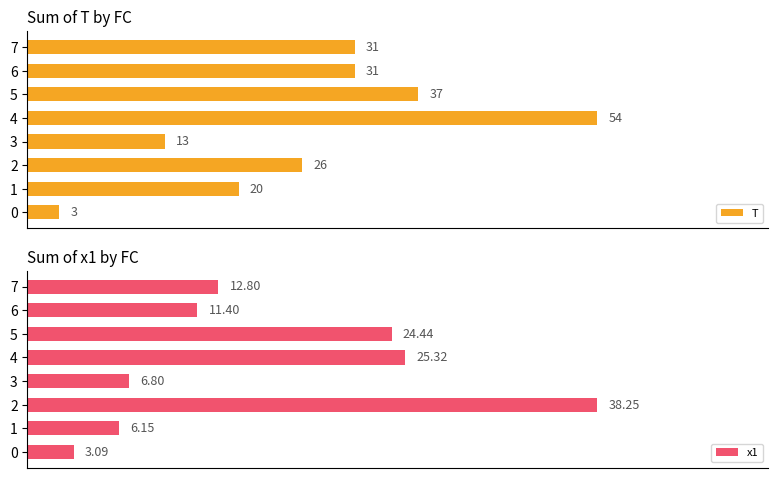

What value does the T series have at 2?

26.0